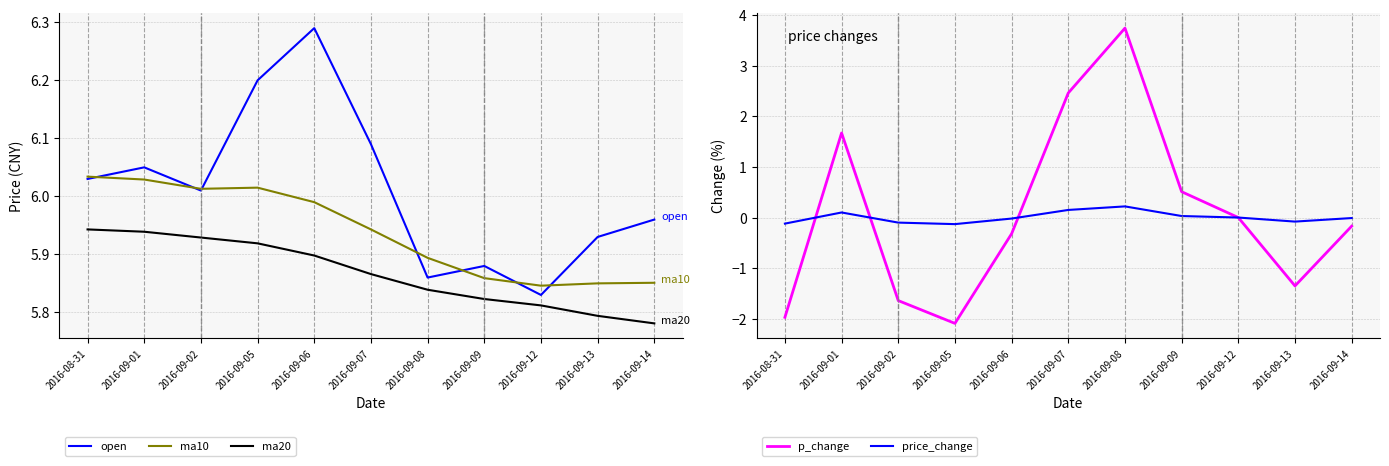

Does the chart have visible grid lines?

Yes